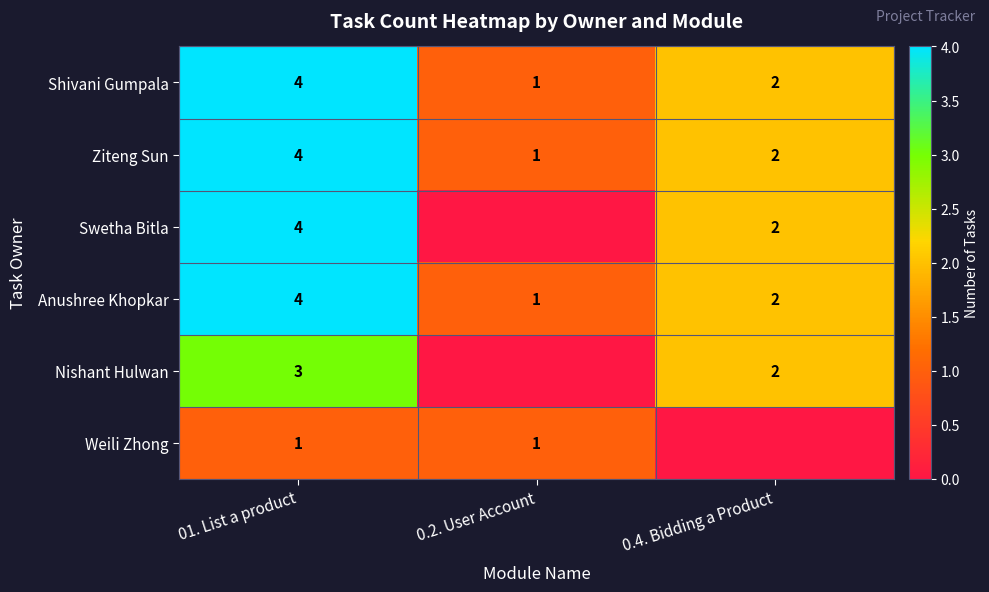

Count the Shivani Gumpala values in the range 1 to 4.

3